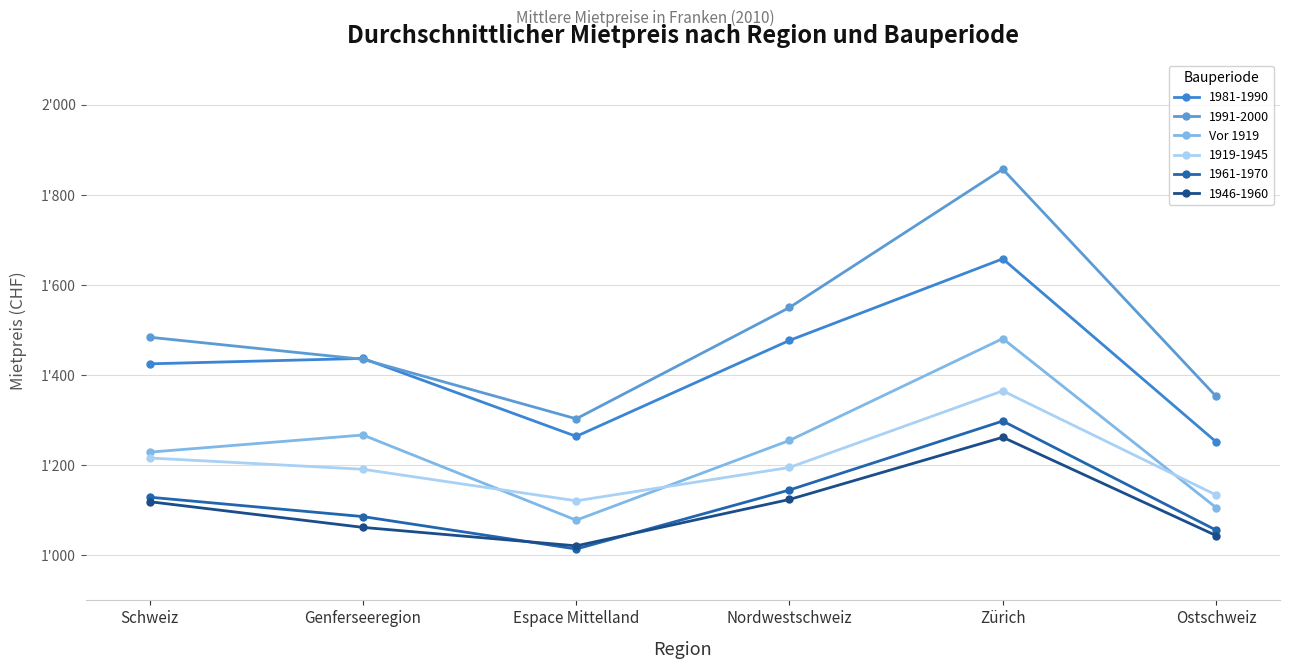

Which label corresponds to the smallest value in the chart?

Espace Mittelland